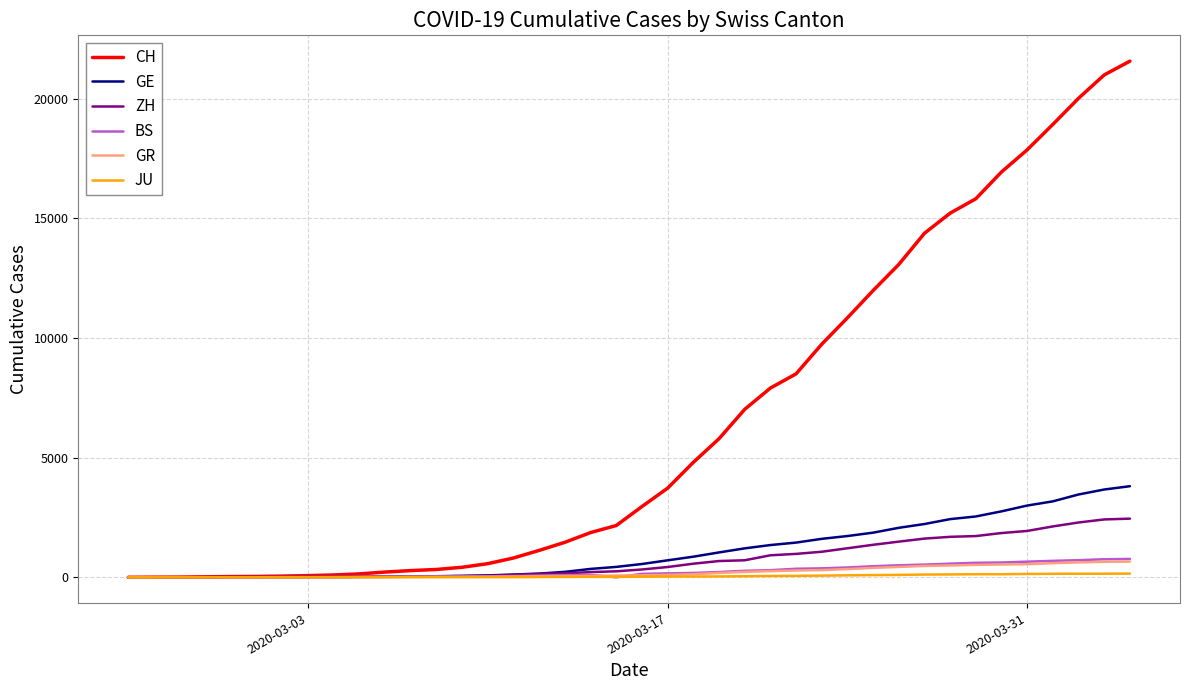

Which series has the widest spread of values?

CH